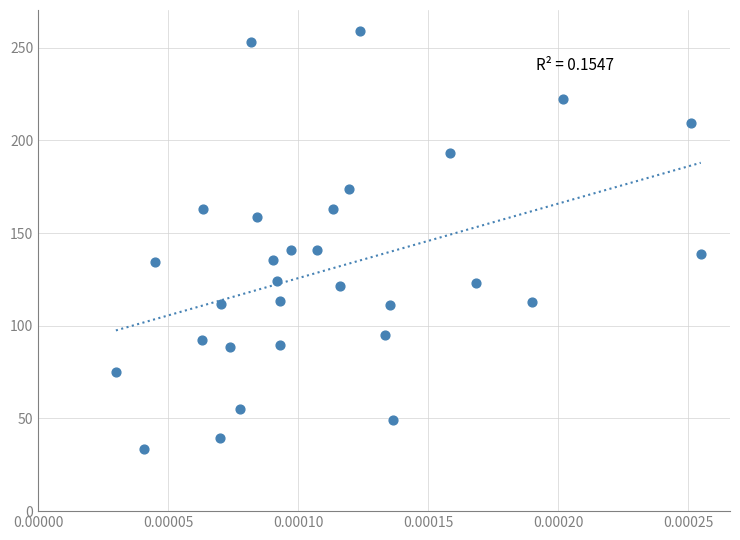

What is the range of Y values (max minus min)?

225.7